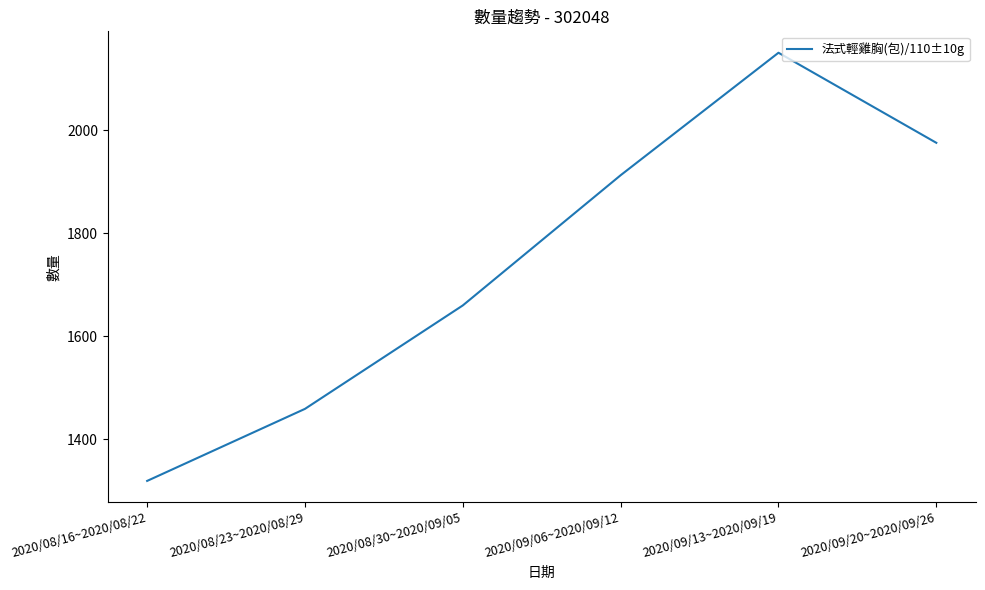

Reading left to right, what are all the values shown in this chart?

1319	1459	1660	1913	2151	1976